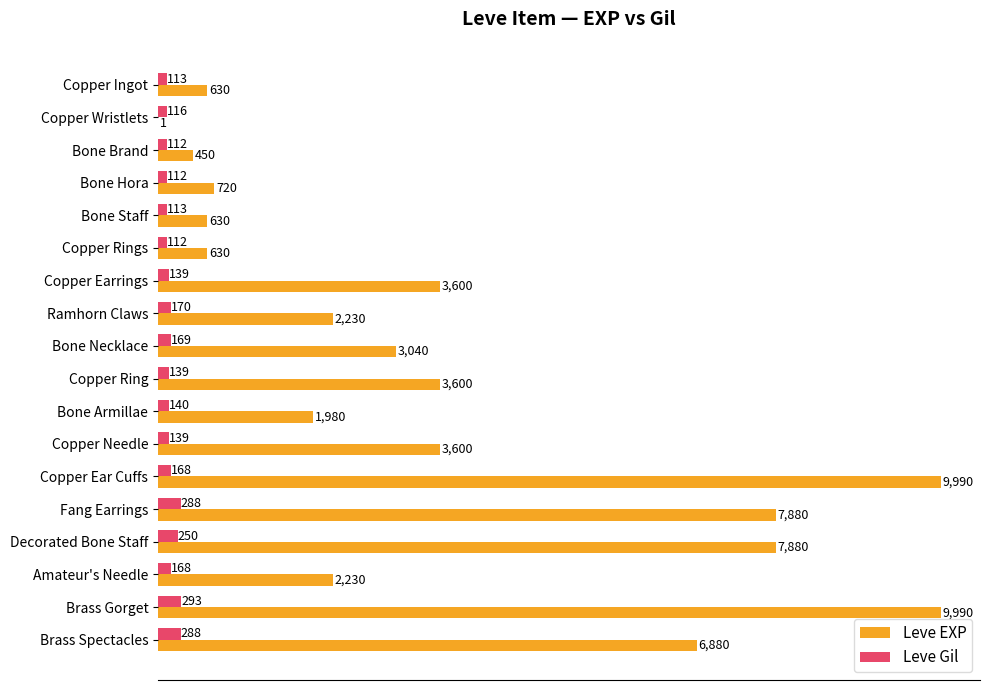

The value of Leve EXP at Fang Earrings is 12753. True or false?

False